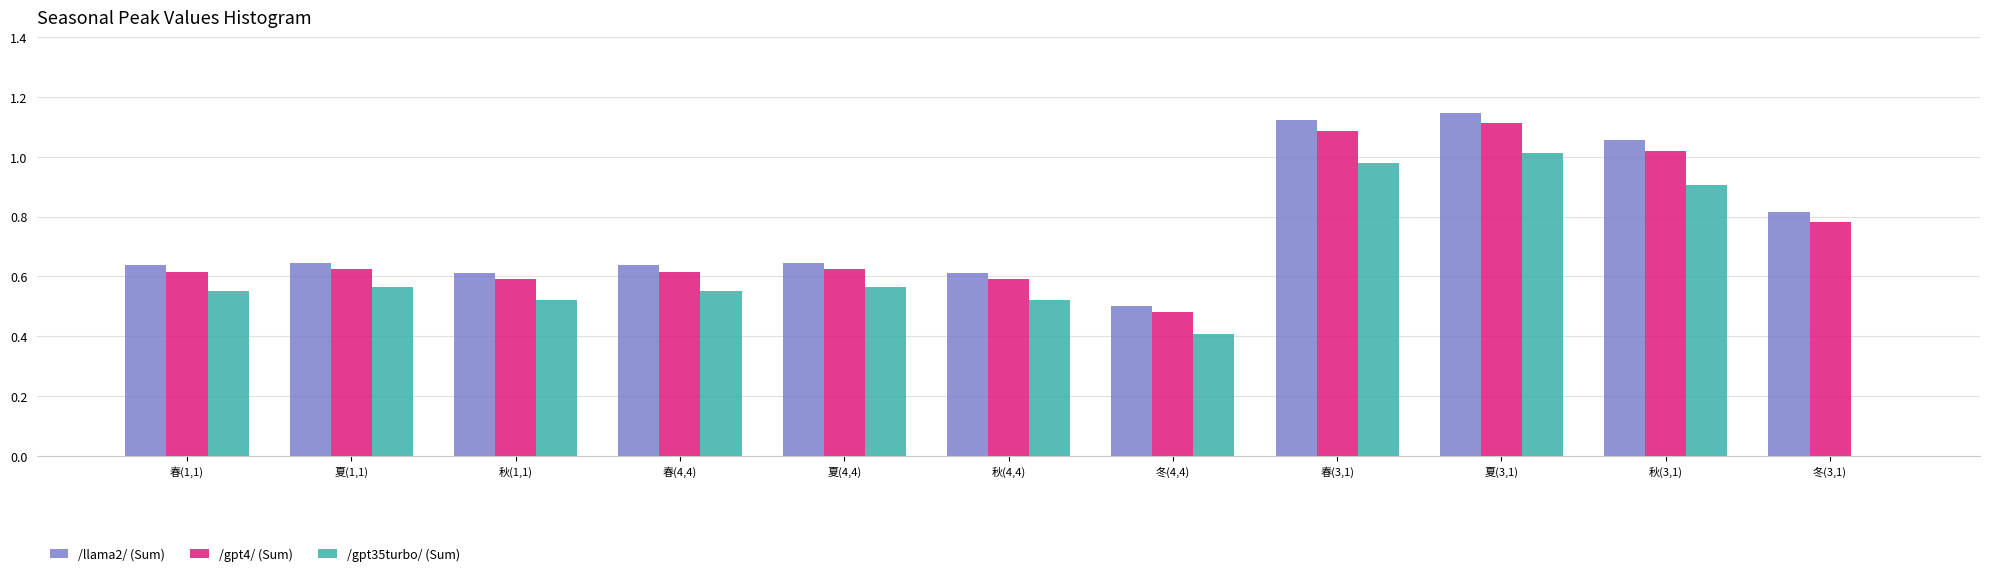

Between 秋(1,1) and 冬(4,4), which series saw the biggest shift?

/gpt35turbo/ (Sum)